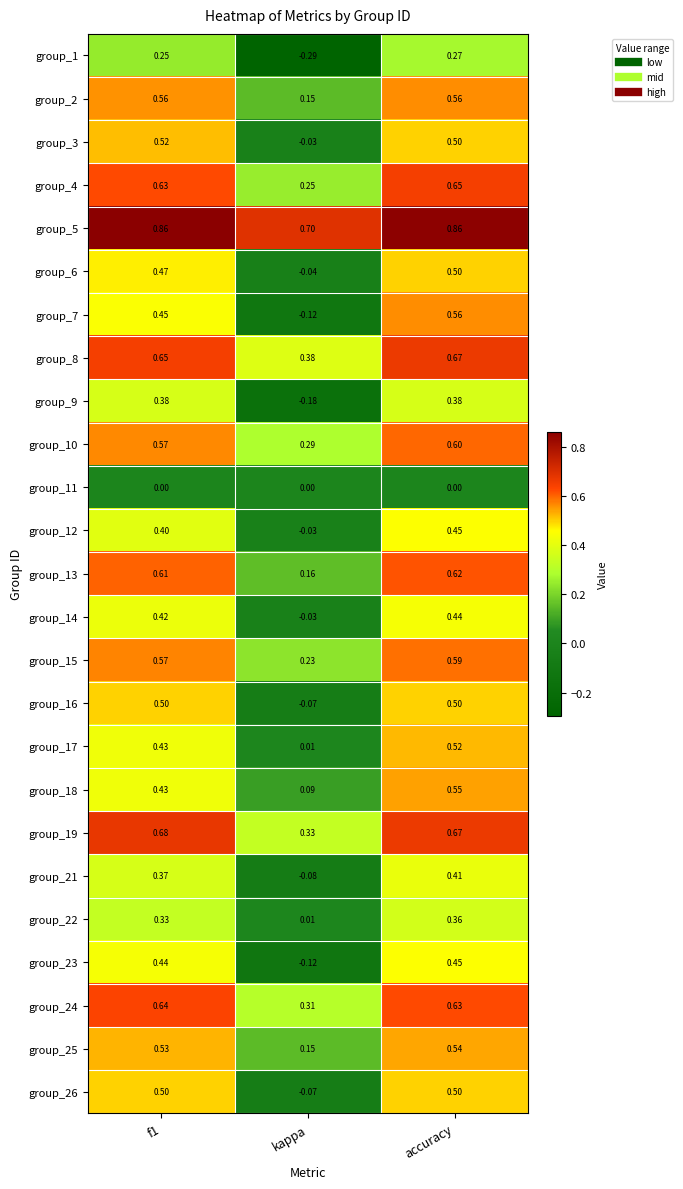

Which category has the highest value in the group_8 series?

accuracy